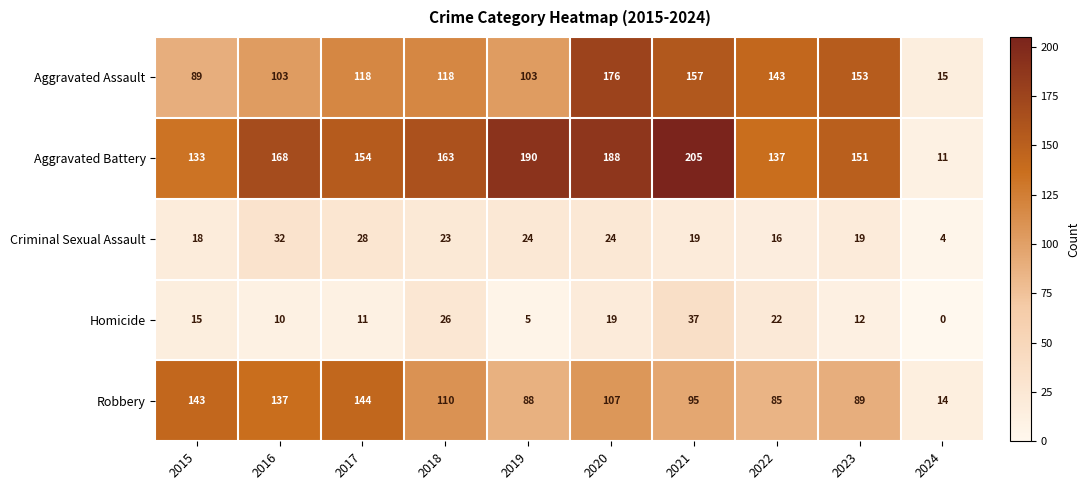

Which series changed the most between 2016 and 2024?

Aggravated Battery